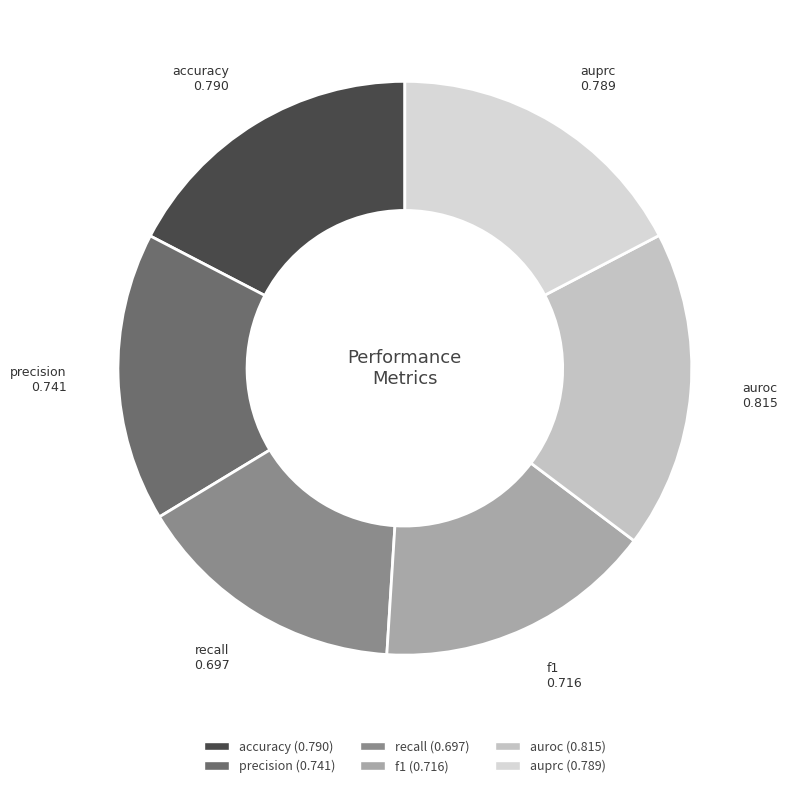

True or false: f1 accounts for 28% of the total.

False